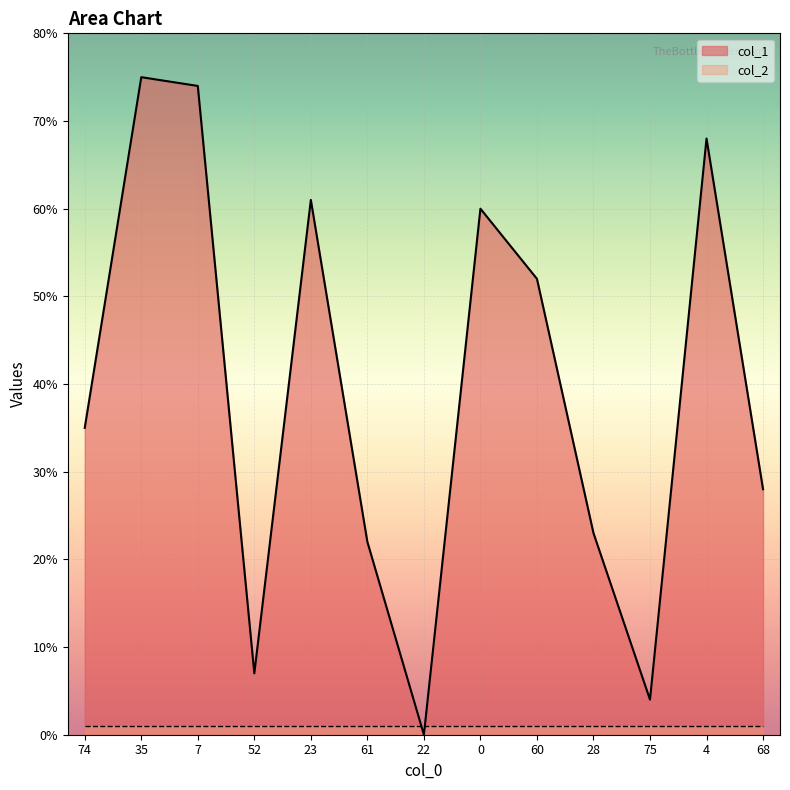

How many lines are shown in the chart?

2